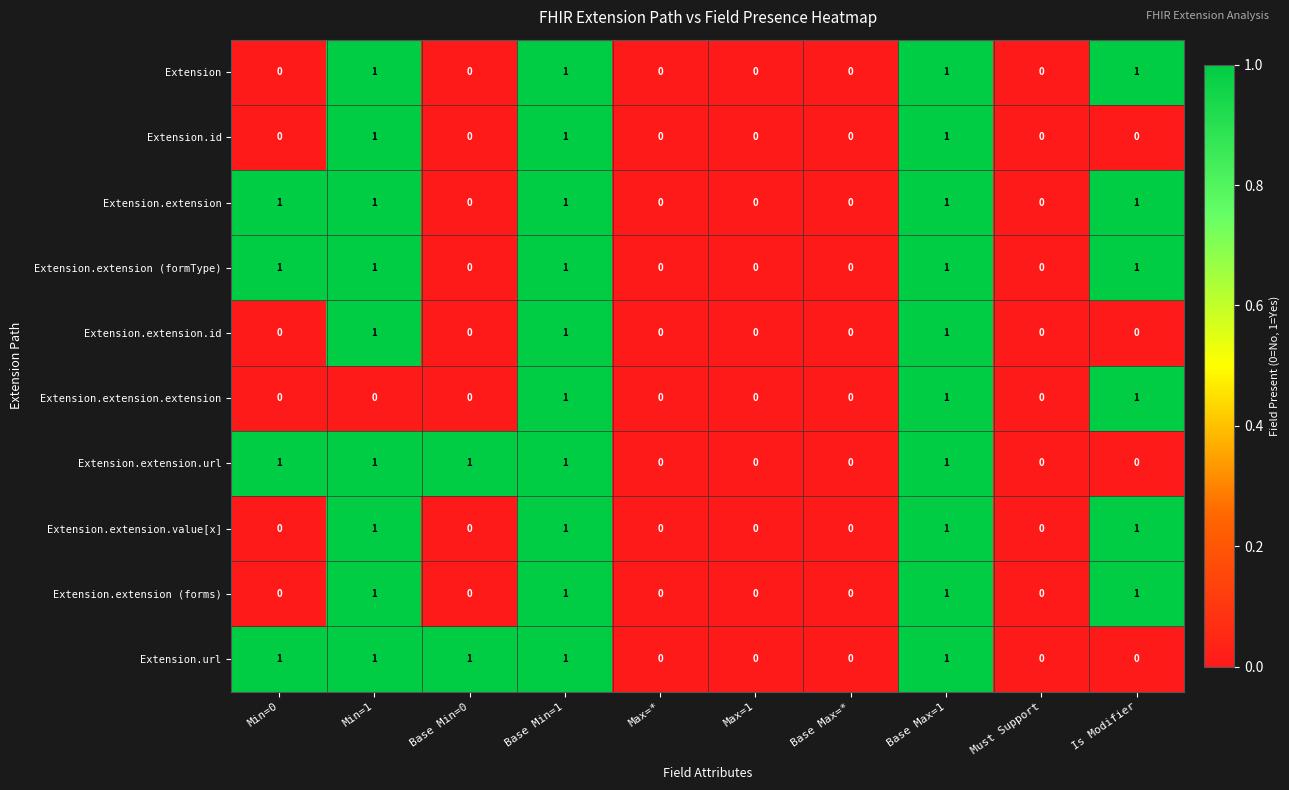

How many Extension.extension.value[x] values are between 0 and 1?

10